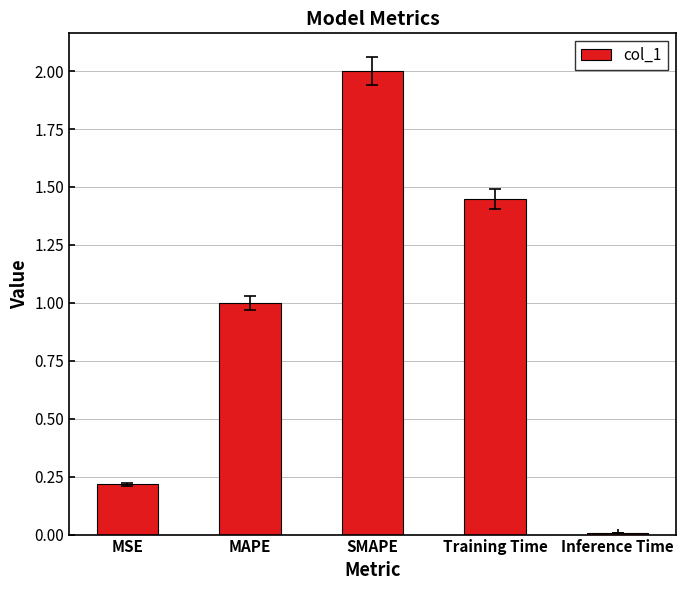

List the labels in order of value, largest first.

SMAPE, Training Time, MAPE, MSE, Inference Time